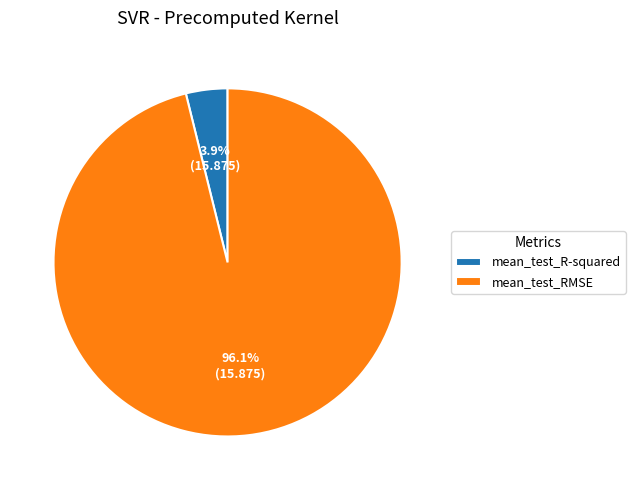

True or false: mean_test_RMSE accounts for 96% of the total.

True